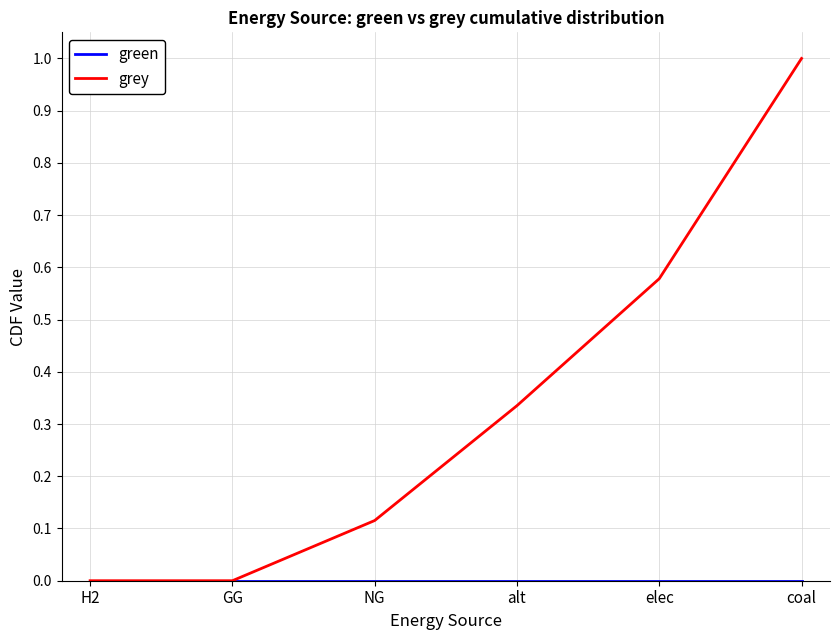

Which series has the largest total across all categories?

grey